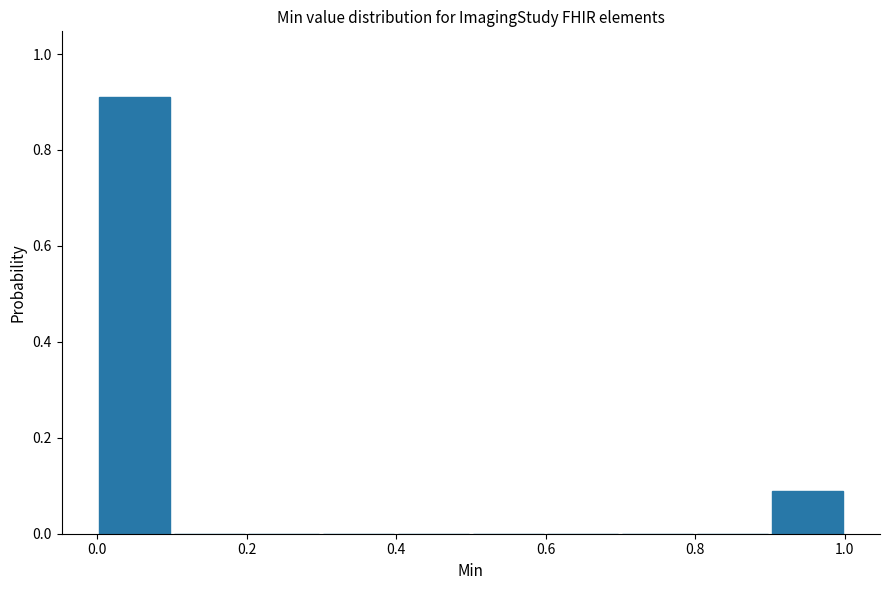

How tall is the bar that spans 0.9 to 1.0 on the x-axis? The values are not printed on the chart, so give them approximately, as read against the axis.

0.08